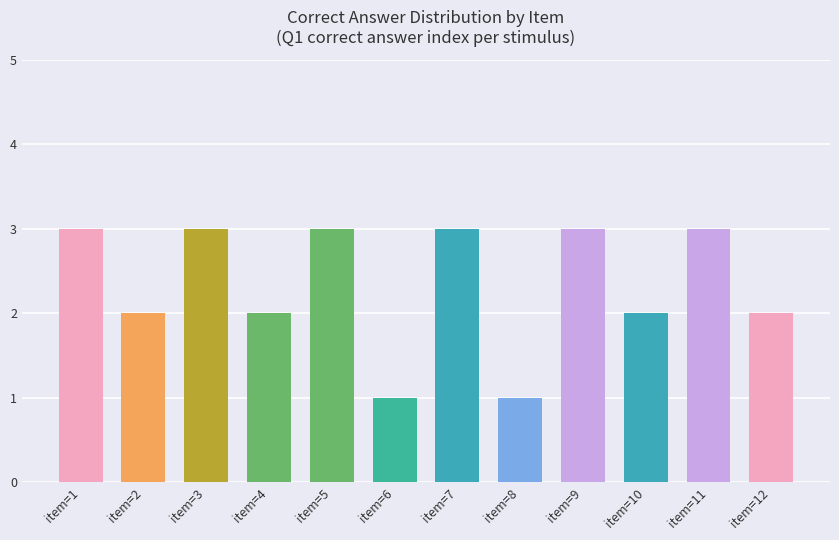

What is the greatest value displayed?

3